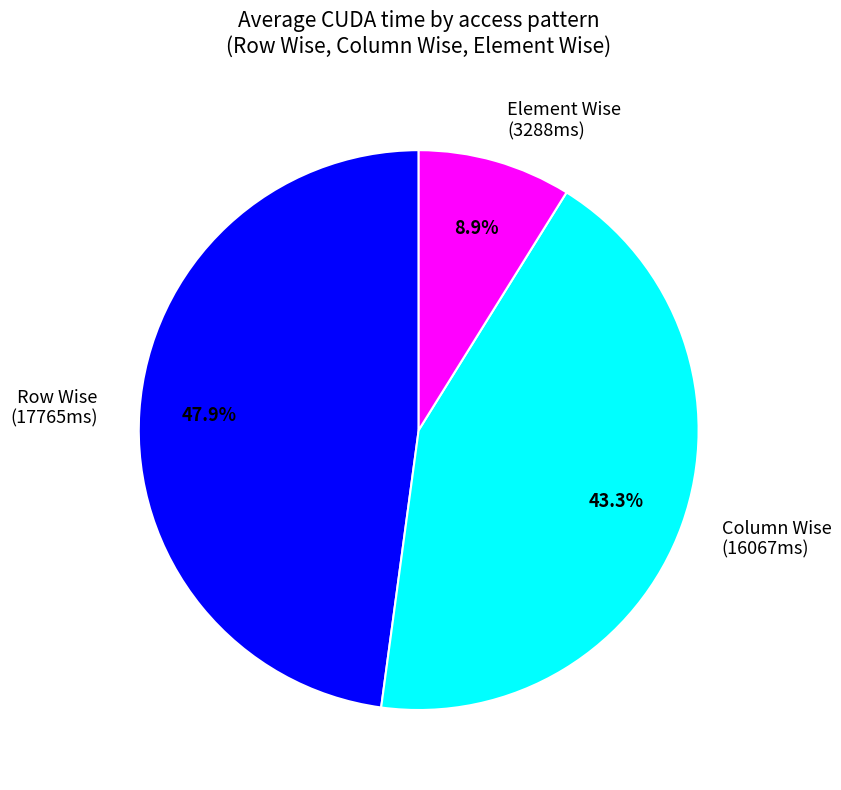

Is there any slice that represents more than half of the pie?

No